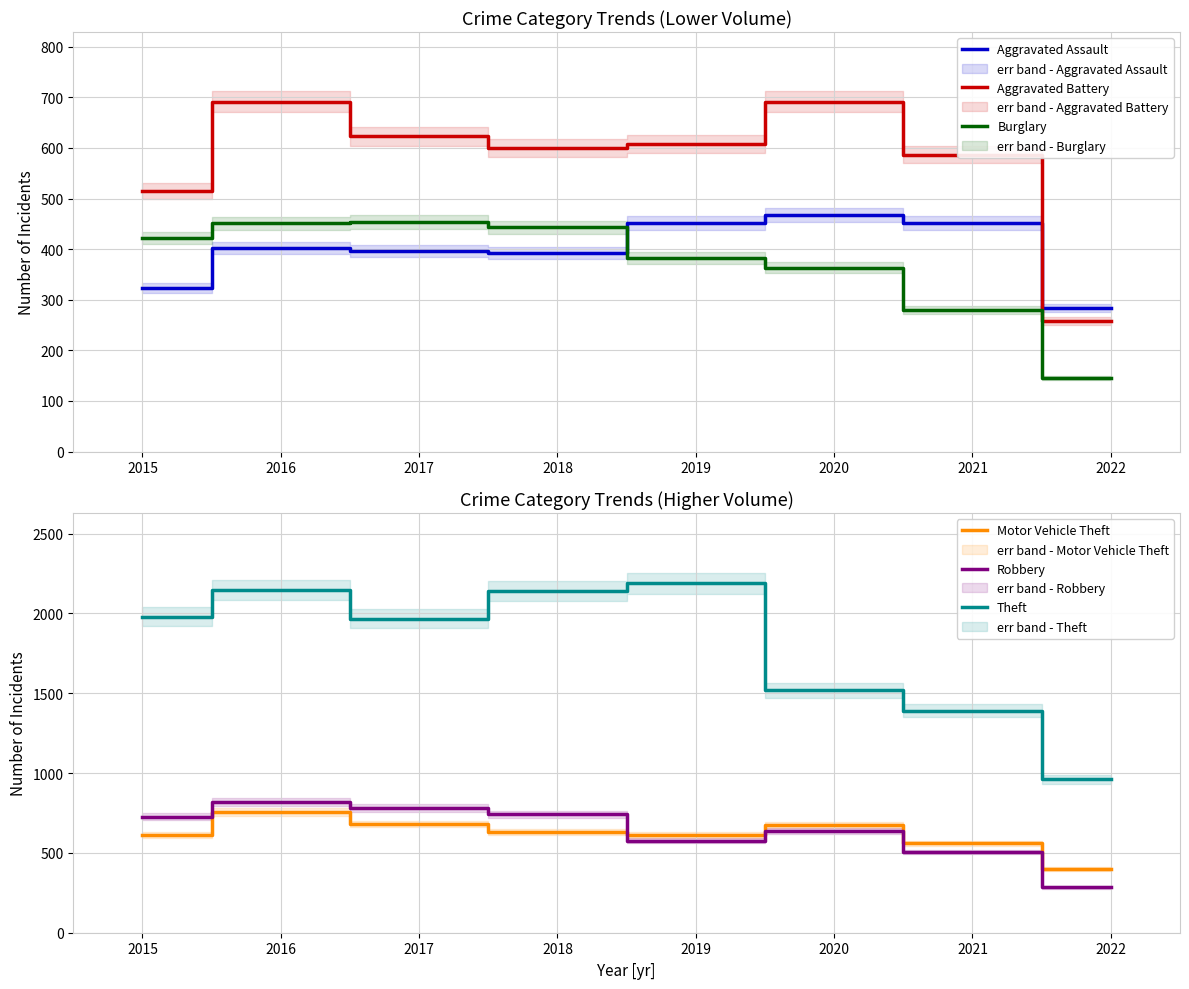

Where do Robbery and Motor Vehicle Theft first cross each other?

2018 and 2019